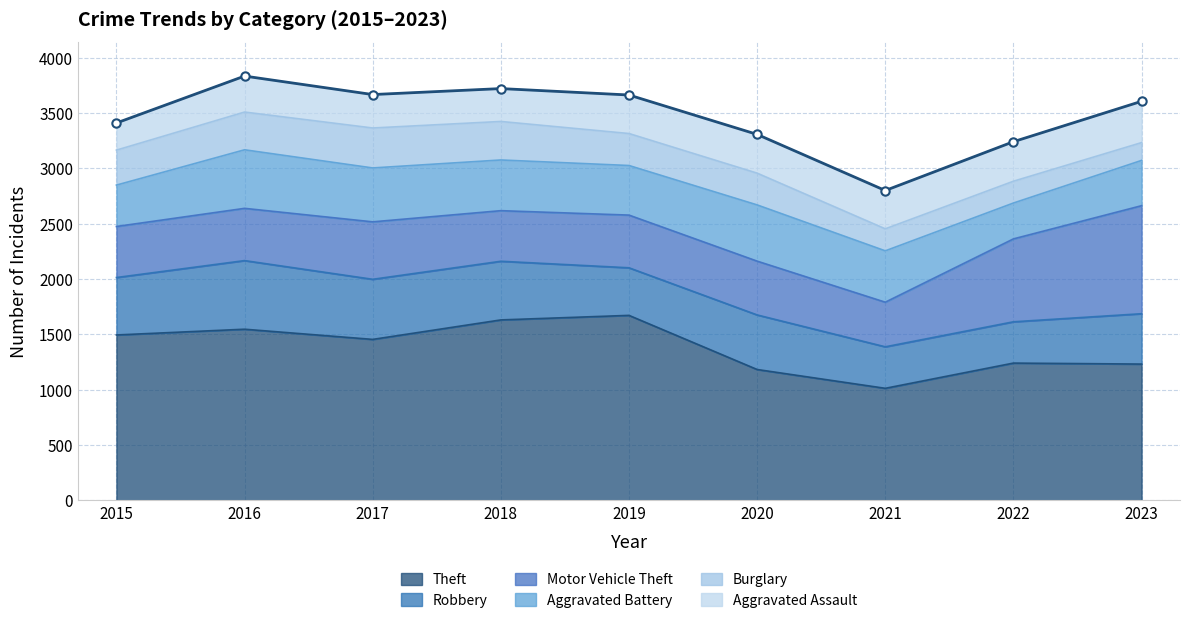

Between 2016 and 2018, which series saw the biggest shift?

Robbery